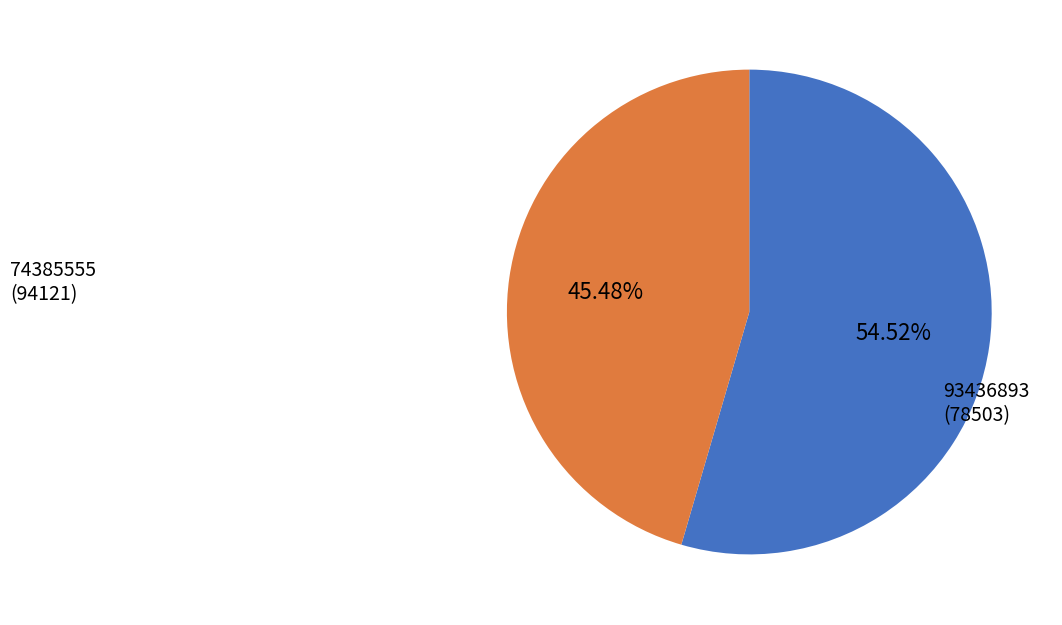

Is there any slice that represents more than half of the pie?

Yes